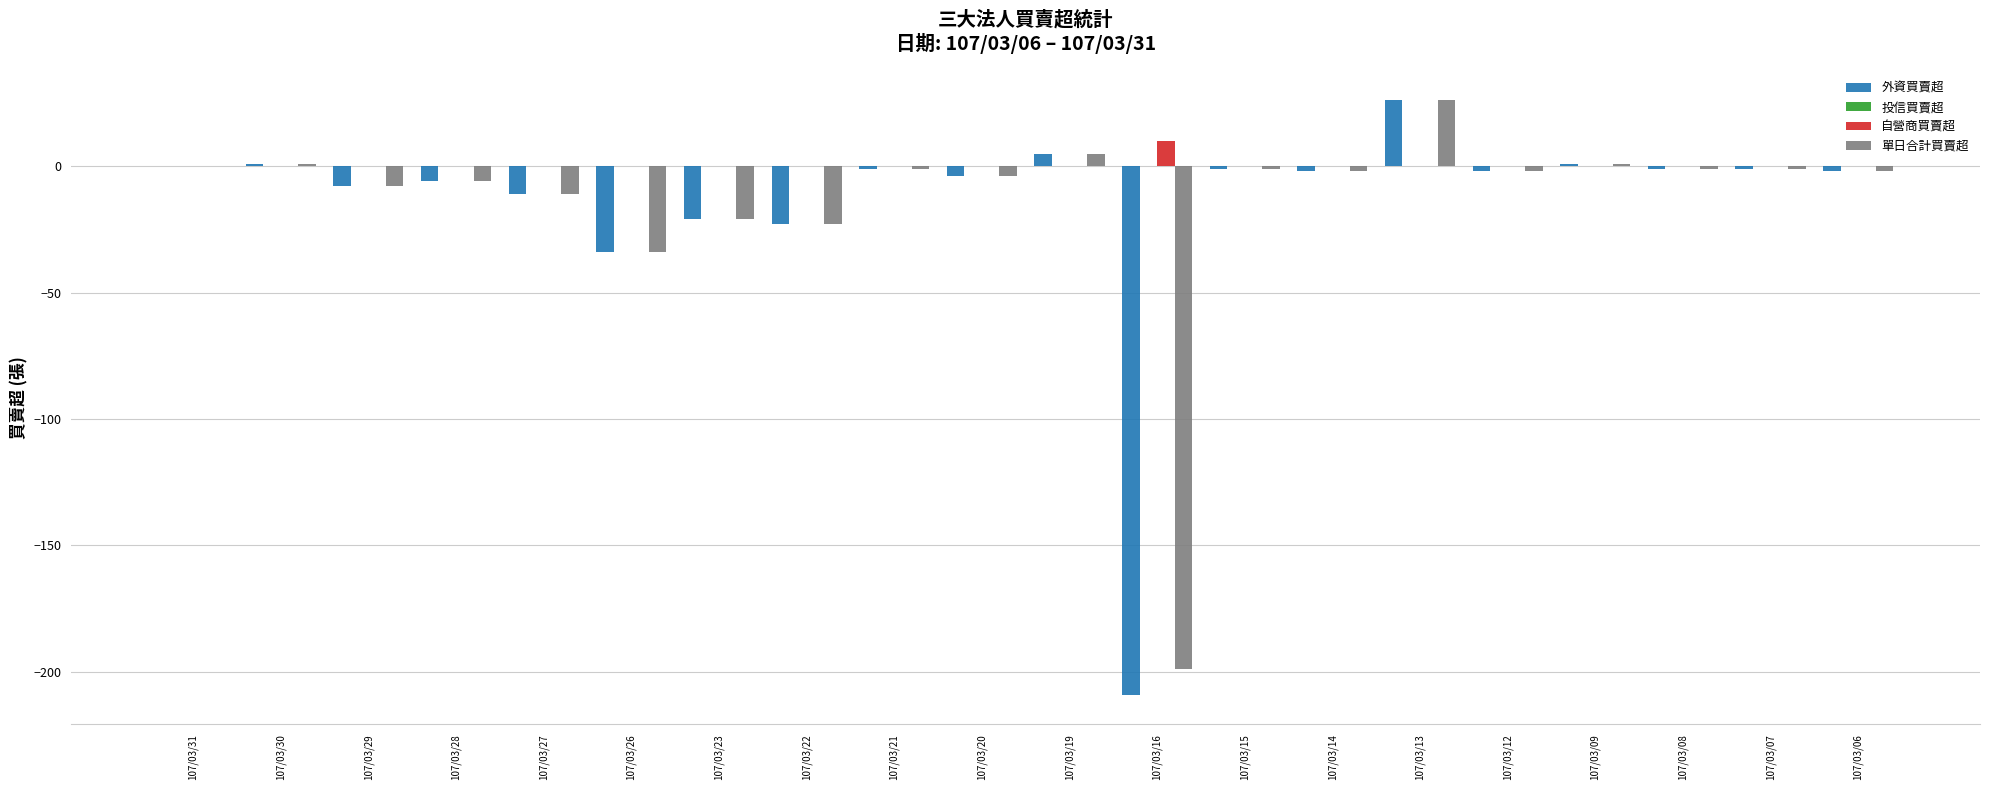

Where does the 單日合計買賣超 series first go above -2?

107/03/31